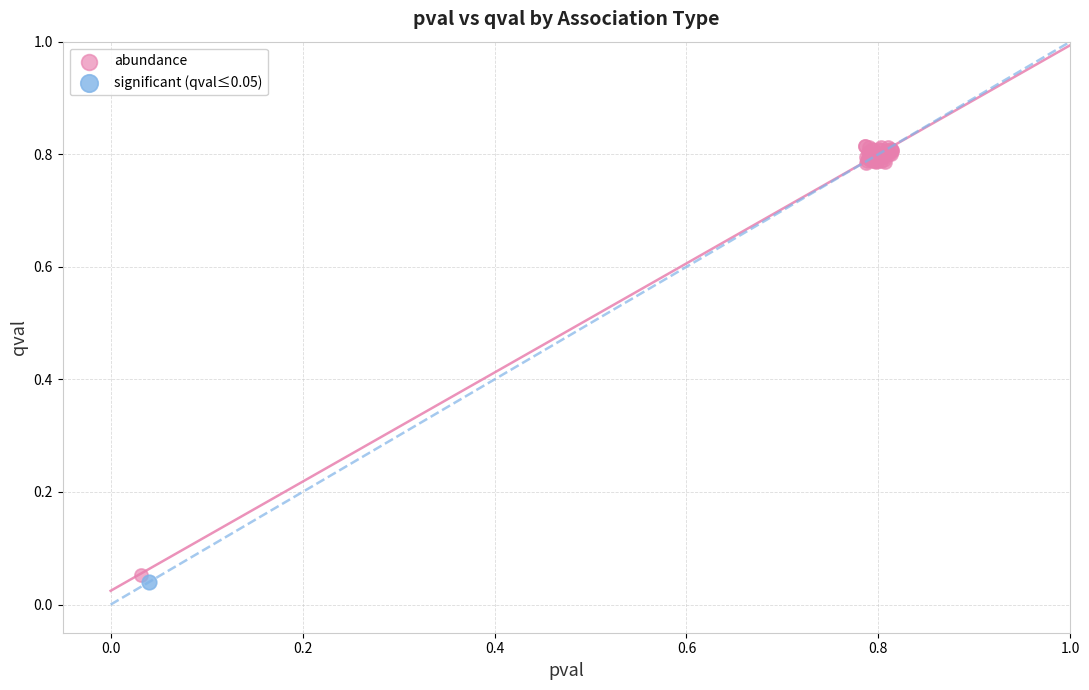

What are all the series names shown in the legend?

abundance, significant (qval≤0.05)